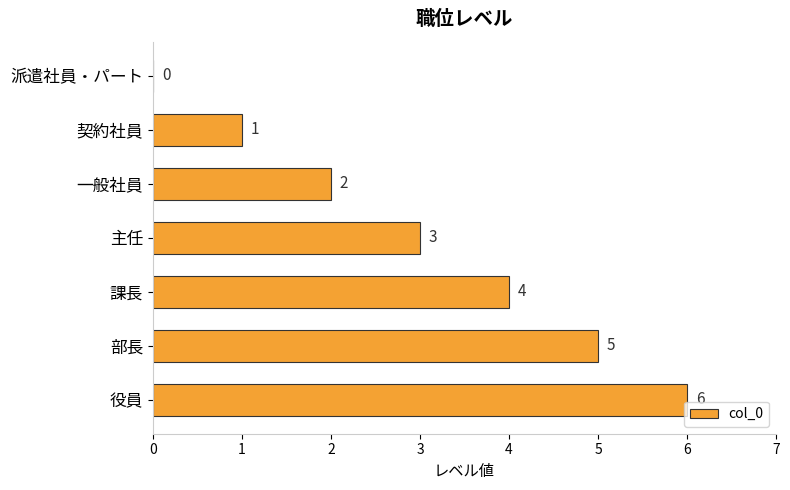

What is the sum of the values at 契約社員 and 役員?

7